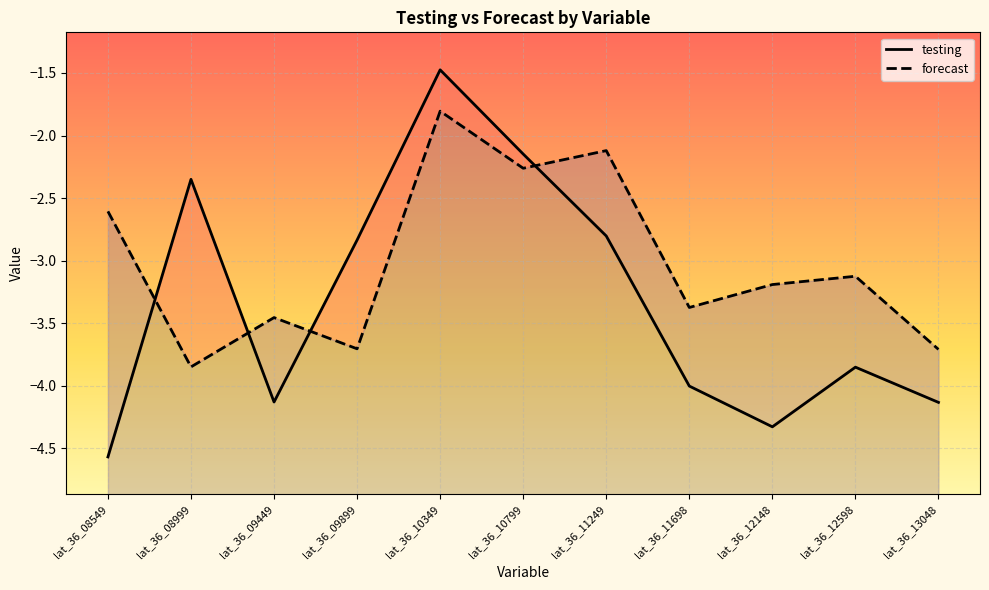

What is the highest value of the forecast series?

-1.8